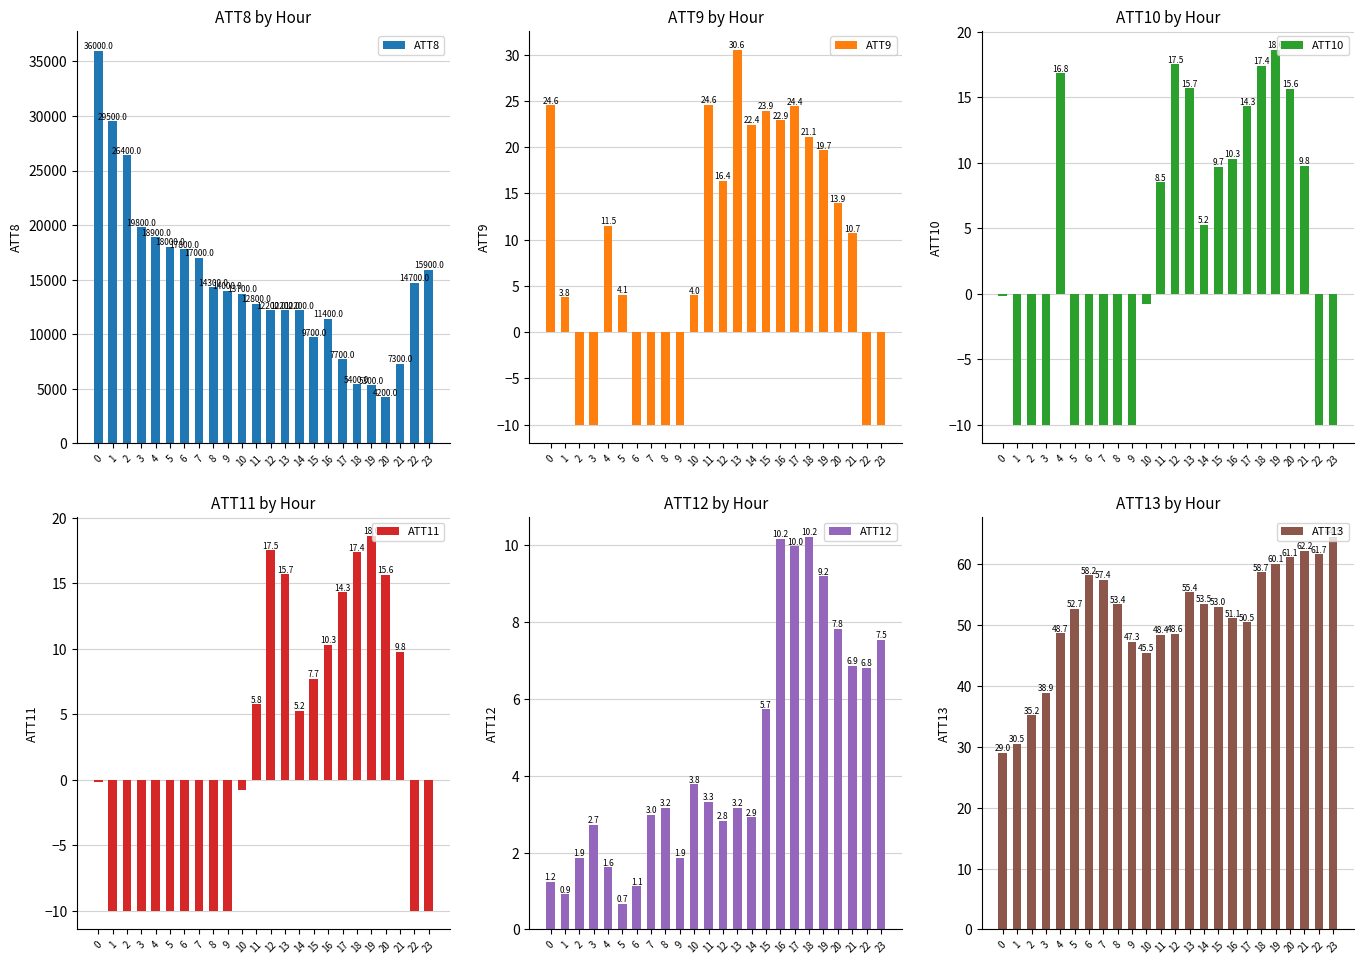

What is the average value of the ATT12 series?

4.5